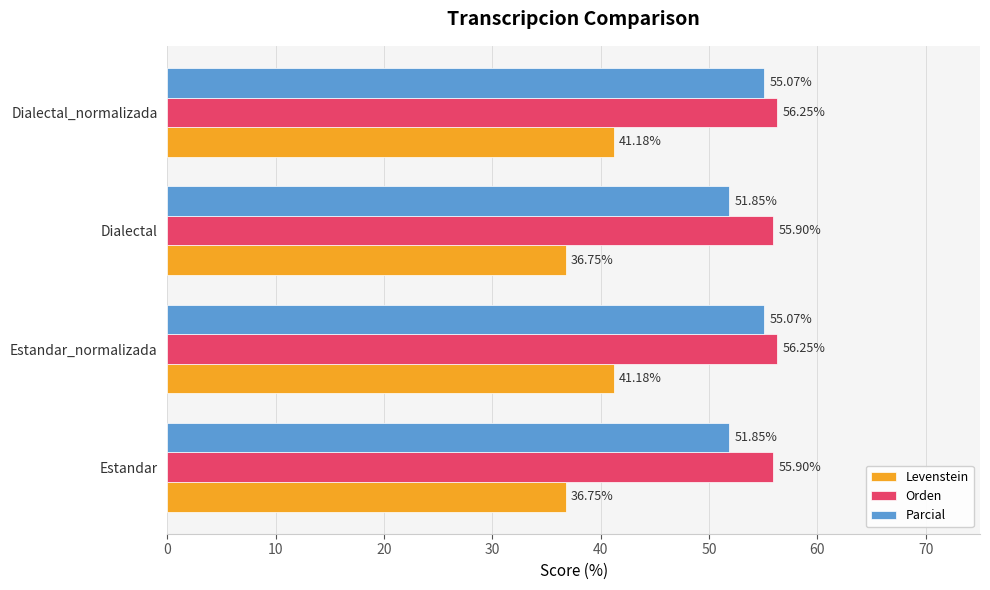

At how many categories does at least one series exceed 42?

4